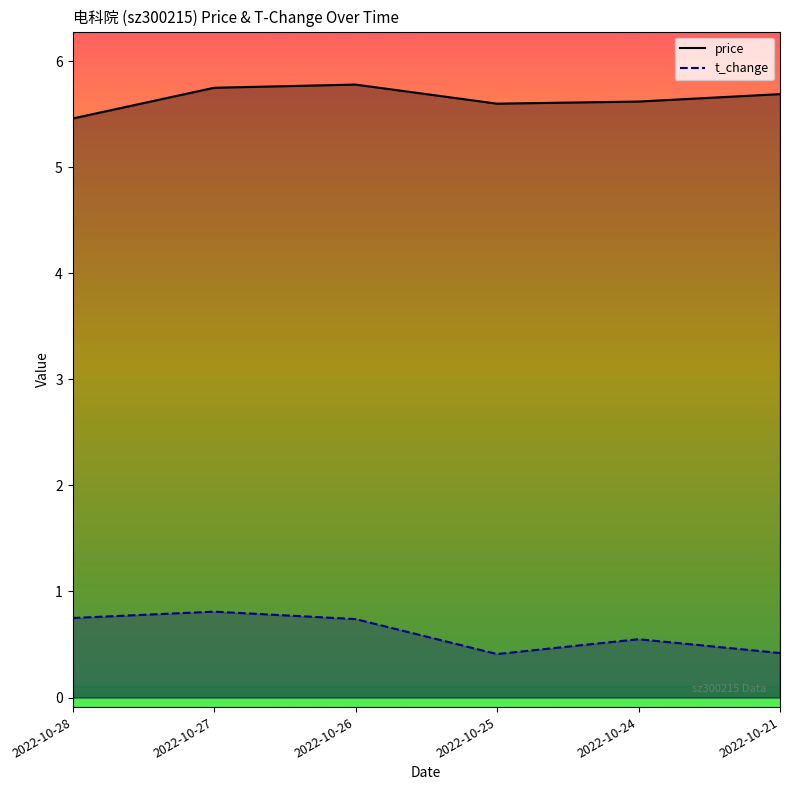

Which has a higher value, 2022-10-24 or 2022-10-26?

2022-10-26